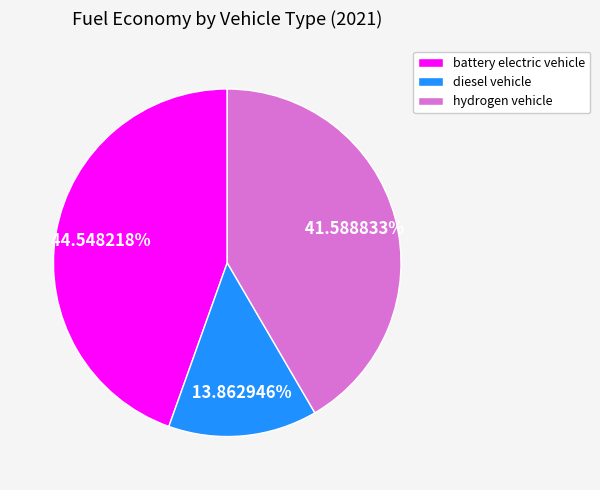

Which slice is the smallest?

diesel vehicle